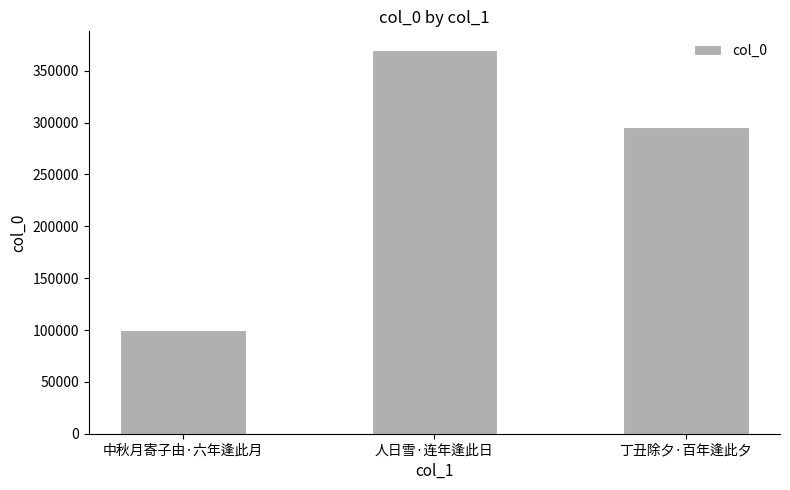

What is the label of the 3rd bar from the right?

中秋月寄子由·六年逢此月